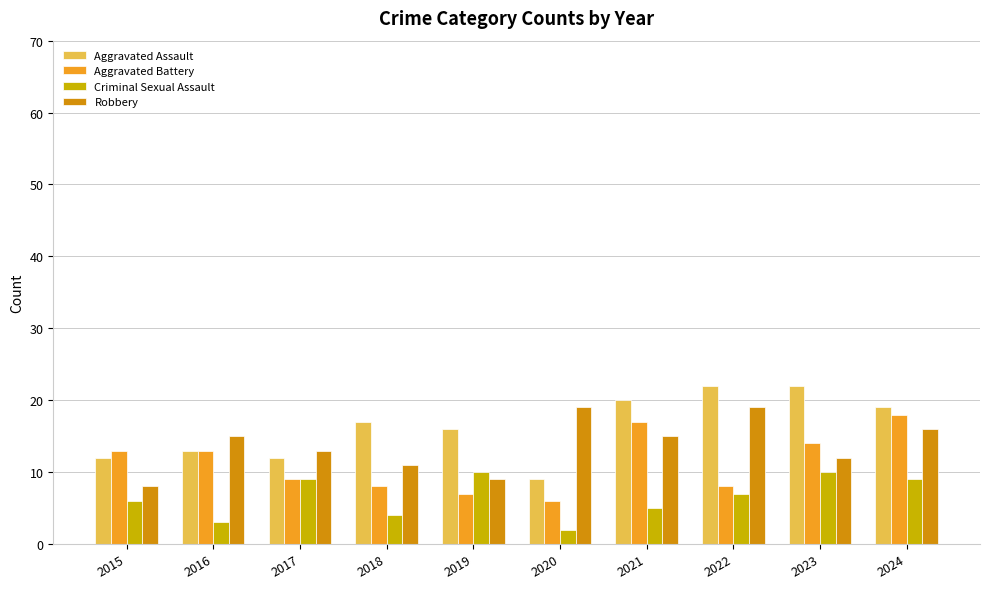

What is the maximum value shown in the chart?

22